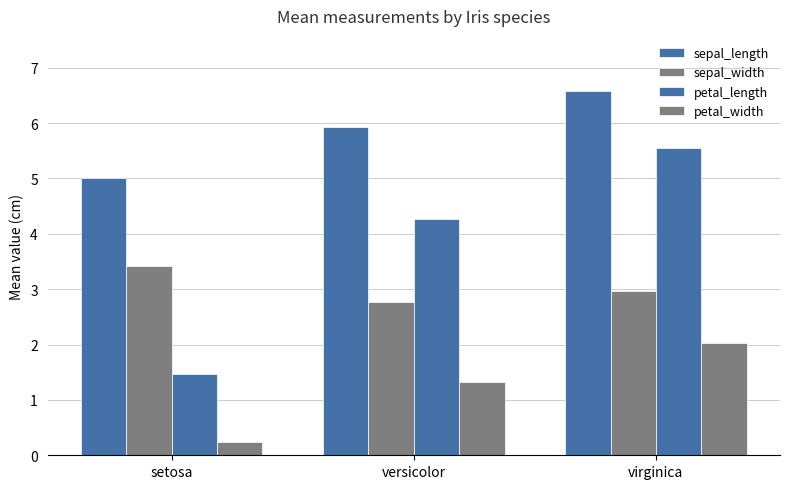

Rank the series at virginica from lowest to highest value.

petal_width, sepal_width, petal_length, sepal_length